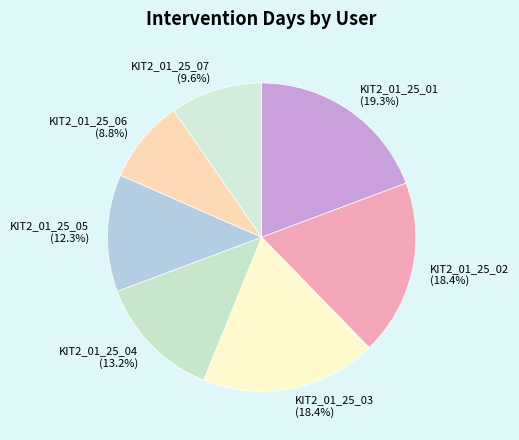

Which slice is the smallest?

KIT2_01_25_06